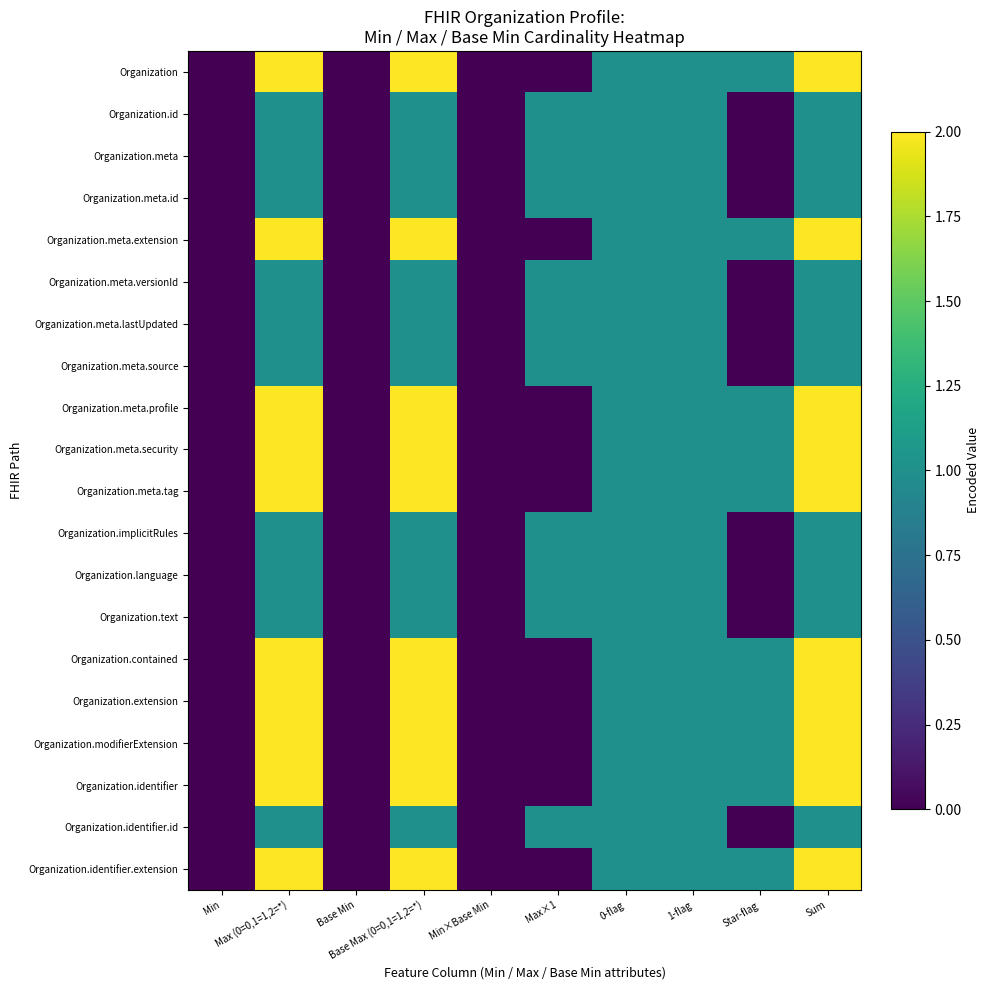

Reading left to right, extract all data points from this chart.

Organization: Min=0	Max (0=0,1=1,2=*)=2	Base Min=0	Base Max (0=0,1=1,2=*)=2	Min×Base Min=0	Max×1=0	0-flag=1	1-flag=1	Star-flag=1	Sum=2
Organization.id: Min=0	Max (0=0,1=1,2=*)=1	Base Min=0	Base Max (0=0,1=1,2=*)=1	Min×Base Min=0	Max×1=1	0-flag=1	1-flag=1	Star-flag=0	Sum=1
Organization.meta: Min=0	Max (0=0,1=1,2=*)=1	Base Min=0	Base Max (0=0,1=1,2=*)=1	Min×Base Min=0	Max×1=1	0-flag=1	1-flag=1	Star-flag=0	Sum=1
Organization.meta.id: Min=0	Max (0=0,1=1,2=*)=1	Base Min=0	Base Max (0=0,1=1,2=*)=1	Min×Base Min=0	Max×1=1	0-flag=1	1-flag=1	Star-flag=0	Sum=1
Organization.meta.extension: Min=0	Max (0=0,1=1,2=*)=2	Base Min=0	Base Max (0=0,1=1,2=*)=2	Min×Base Min=0	Max×1=0	0-flag=1	1-flag=1	Star-flag=1	Sum=2
Organization.meta.versionId: Min=0	Max (0=0,1=1,2=*)=1	Base Min=0	Base Max (0=0,1=1,2=*)=1	Min×Base Min=0	Max×1=1	0-flag=1	1-flag=1	Star-flag=0	Sum=1
Organization.meta.lastUpdated: Min=0	Max (0=0,1=1,2=*)=1	Base Min=0	Base Max (0=0,1=1,2=*)=1	Min×Base Min=0	Max×1=1	0-flag=1	1-flag=1	Star-flag=0	Sum=1
Organization.meta.source: Min=0	Max (0=0,1=1,2=*)=1	Base Min=0	Base Max (0=0,1=1,2=*)=1	Min×Base Min=0	Max×1=1	0-flag=1	1-flag=1	Star-flag=0	Sum=1
Organization.meta.profile: Min=0	Max (0=0,1=1,2=*)=2	Base Min=0	Base Max (0=0,1=1,2=*)=2	Min×Base Min=0	Max×1=0	0-flag=1	1-flag=1	Star-flag=1	Sum=2
Organization.meta.security: Min=0	Max (0=0,1=1,2=*)=2	Base Min=0	Base Max (0=0,1=1,2=*)=2	Min×Base Min=0	Max×1=0	0-flag=1	1-flag=1	Star-flag=1	Sum=2
Organization.meta.tag: Min=0	Max (0=0,1=1,2=*)=2	Base Min=0	Base Max (0=0,1=1,2=*)=2	Min×Base Min=0	Max×1=0	0-flag=1	1-flag=1	Star-flag=1	Sum=2
Organization.implicitRules: Min=0	Max (0=0,1=1,2=*)=1	Base Min=0	Base Max (0=0,1=1,2=*)=1	Min×Base Min=0	Max×1=1	0-flag=1	1-flag=1	Star-flag=0	Sum=1
Organization.language: Min=0	Max (0=0,1=1,2=*)=1	Base Min=0	Base Max (0=0,1=1,2=*)=1	Min×Base Min=0	Max×1=1	0-flag=1	1-flag=1	Star-flag=0	Sum=1
Organization.text: Min=0	Max (0=0,1=1,2=*)=1	Base Min=0	Base Max (0=0,1=1,2=*)=1	Min×Base Min=0	Max×1=1	0-flag=1	1-flag=1	Star-flag=0	Sum=1
Organization.contained: Min=0	Max (0=0,1=1,2=*)=2	Base Min=0	Base Max (0=0,1=1,2=*)=2	Min×Base Min=0	Max×1=0	0-flag=1	1-flag=1	Star-flag=1	Sum=2
Organization.extension: Min=0	Max (0=0,1=1,2=*)=2	Base Min=0	Base Max (0=0,1=1,2=*)=2	Min×Base Min=0	Max×1=0	0-flag=1	1-flag=1	Star-flag=1	Sum=2
Organization.modifierExtension: Min=0	Max (0=0,1=1,2=*)=2	Base Min=0	Base Max (0=0,1=1,2=*)=2	Min×Base Min=0	Max×1=0	0-flag=1	1-flag=1	Star-flag=1	Sum=2
Organization.identifier: Min=0	Max (0=0,1=1,2=*)=2	Base Min=0	Base Max (0=0,1=1,2=*)=2	Min×Base Min=0	Max×1=0	0-flag=1	1-flag=1	Star-flag=1	Sum=2
Organization.identifier.id: Min=0	Max (0=0,1=1,2=*)=1	Base Min=0	Base Max (0=0,1=1,2=*)=1	Min×Base Min=0	Max×1=1	0-flag=1	1-flag=1	Star-flag=0	Sum=1
Organization.identifier.extension: Min=0	Max (0=0,1=1,2=*)=2	Base Min=0	Base Max (0=0,1=1,2=*)=2	Min×Base Min=0	Max×1=0	0-flag=1	1-flag=1	Star-flag=1	Sum=2